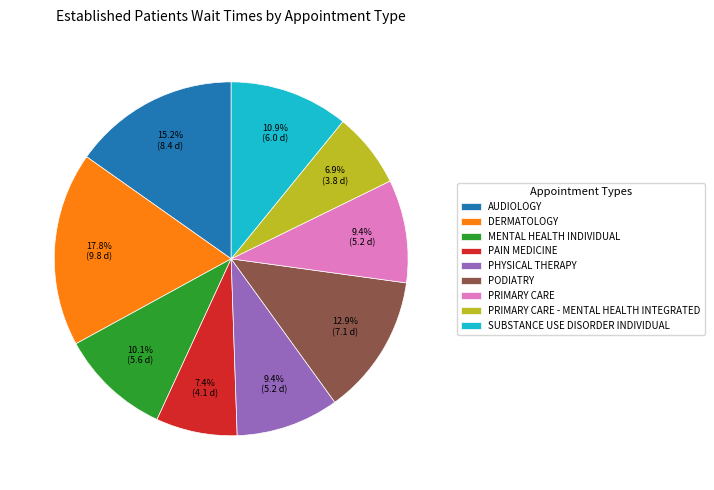

Is there any slice that represents more than half of the pie?

No